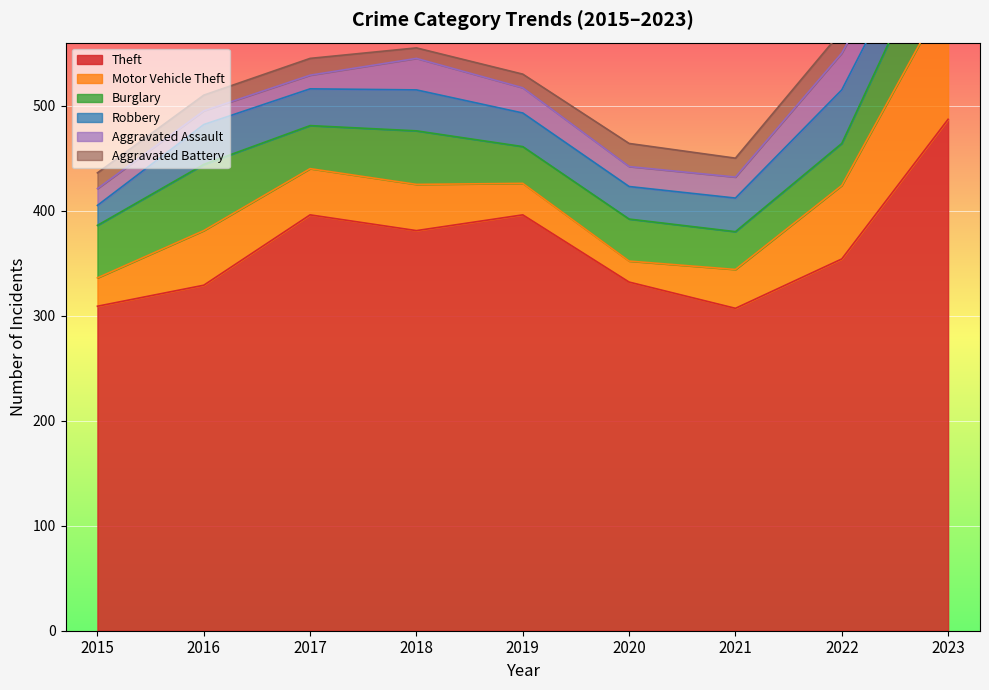

True or false: Aggravated Assault and Robbery cross at least once.

False